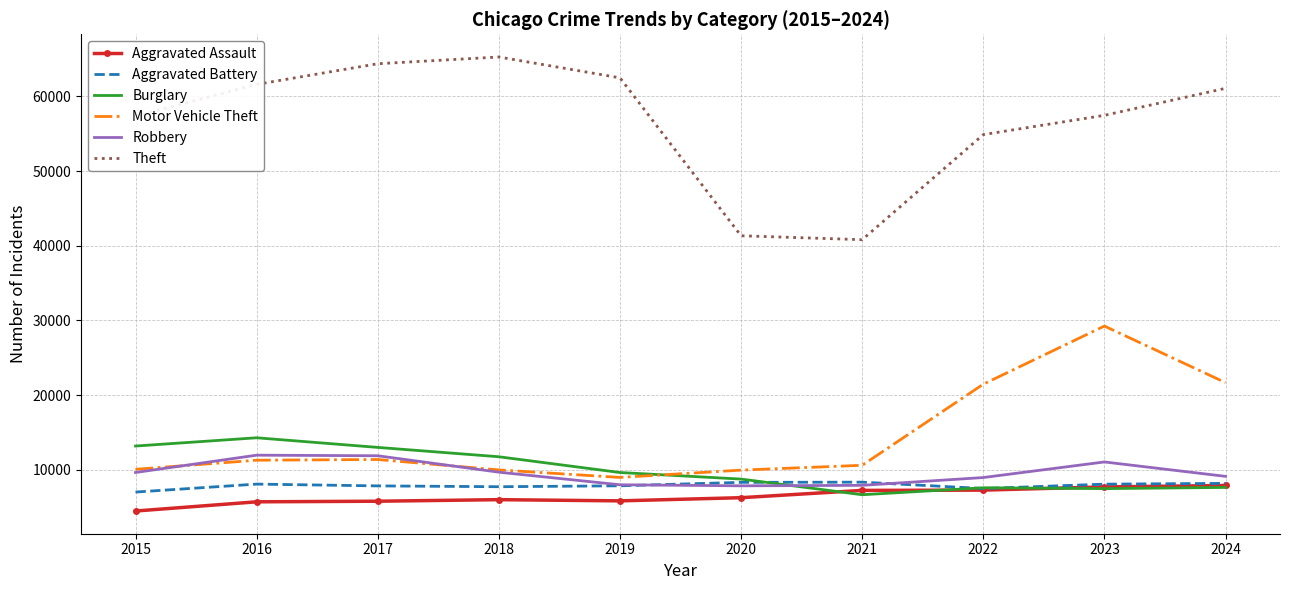

Which label corresponds to the largest value in the chart?

2018